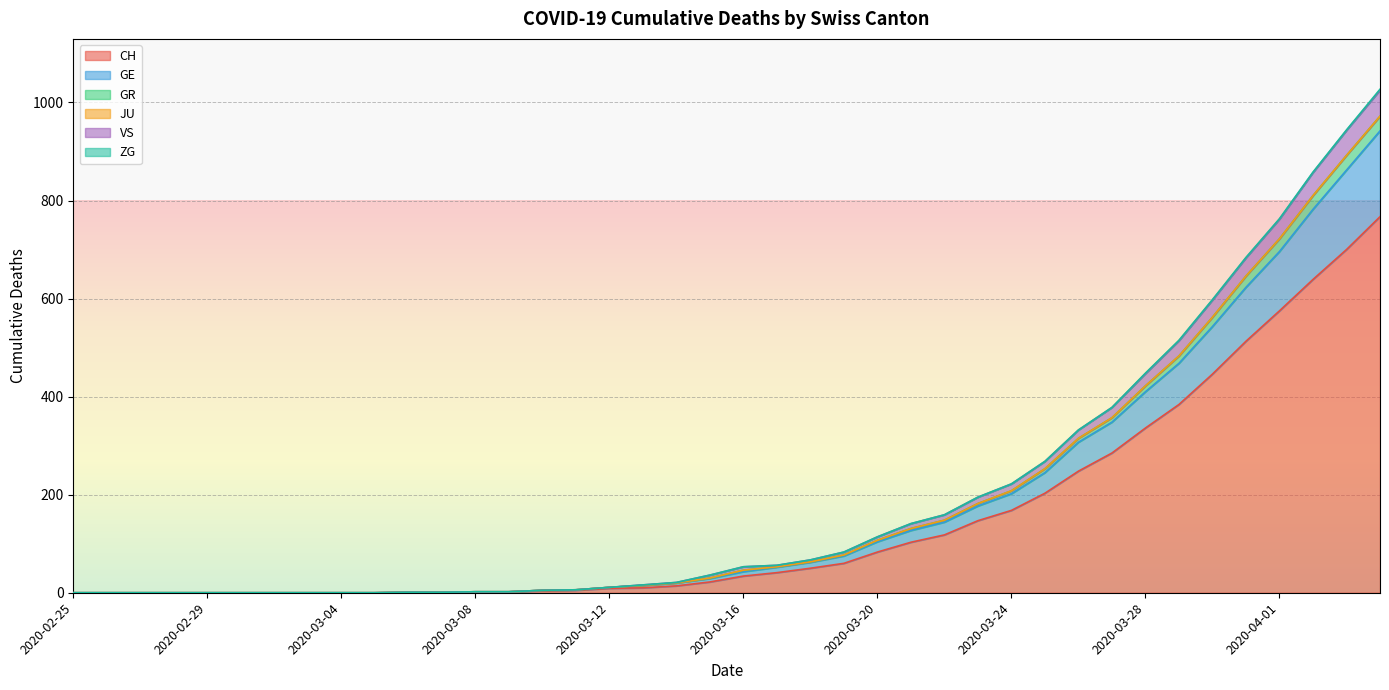

True or false: GR and VS cross at least once.

False